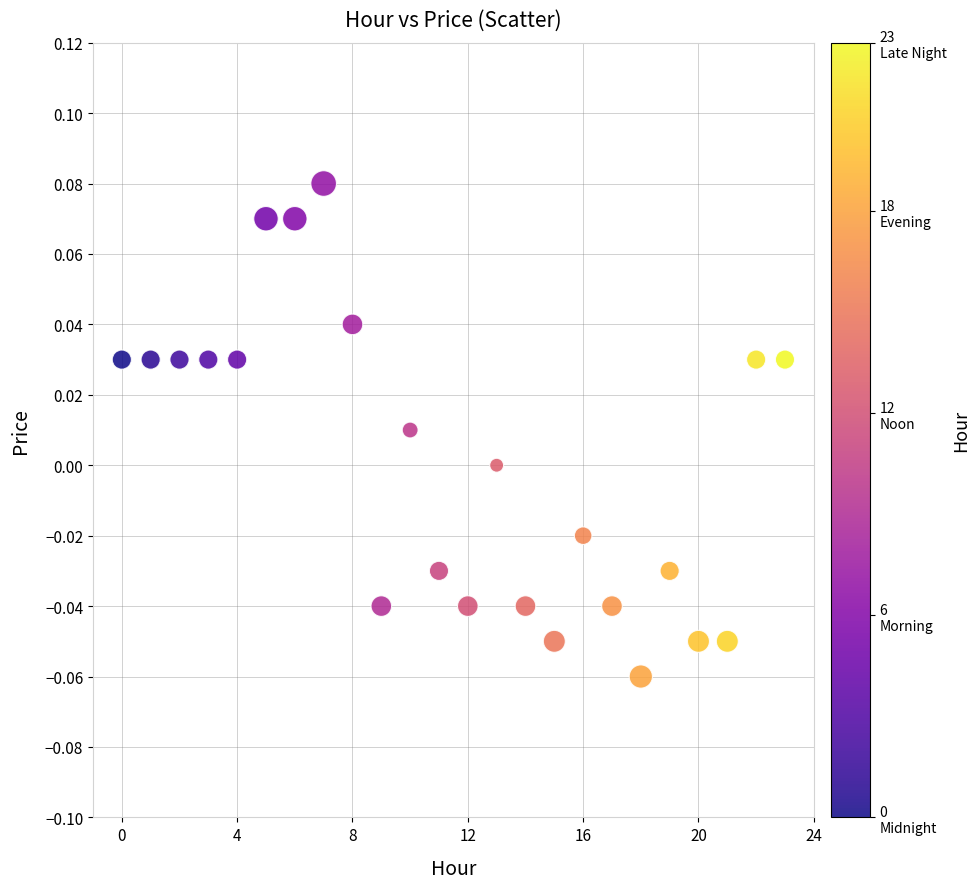

Count the number of points in this scatter plot.

24